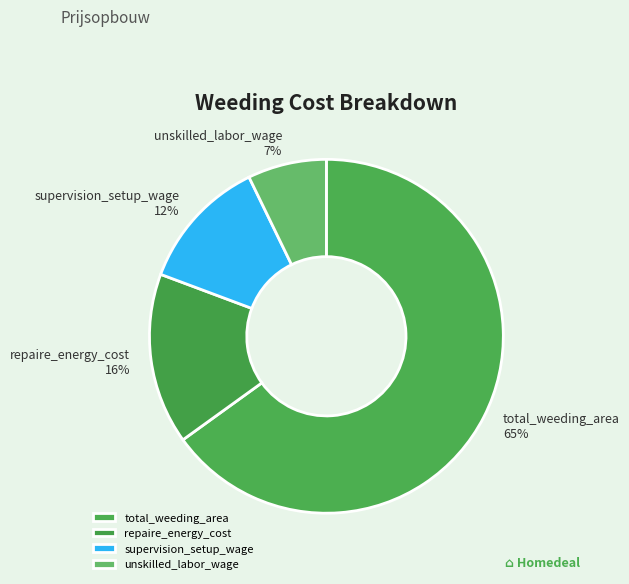

Is it true that repaire_energy_cost is 16% of the pie?

True